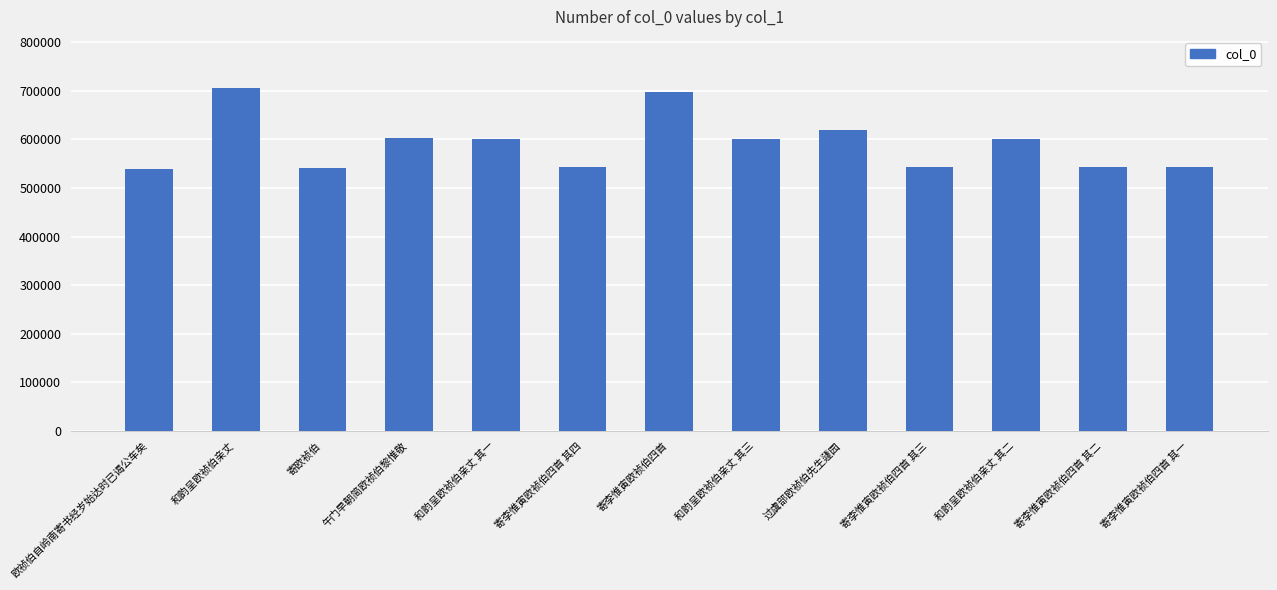

What is the sum of the values at 和韵呈欧祯伯亲丈 and 和韵呈欧祯伯亲丈 其一?

1304597